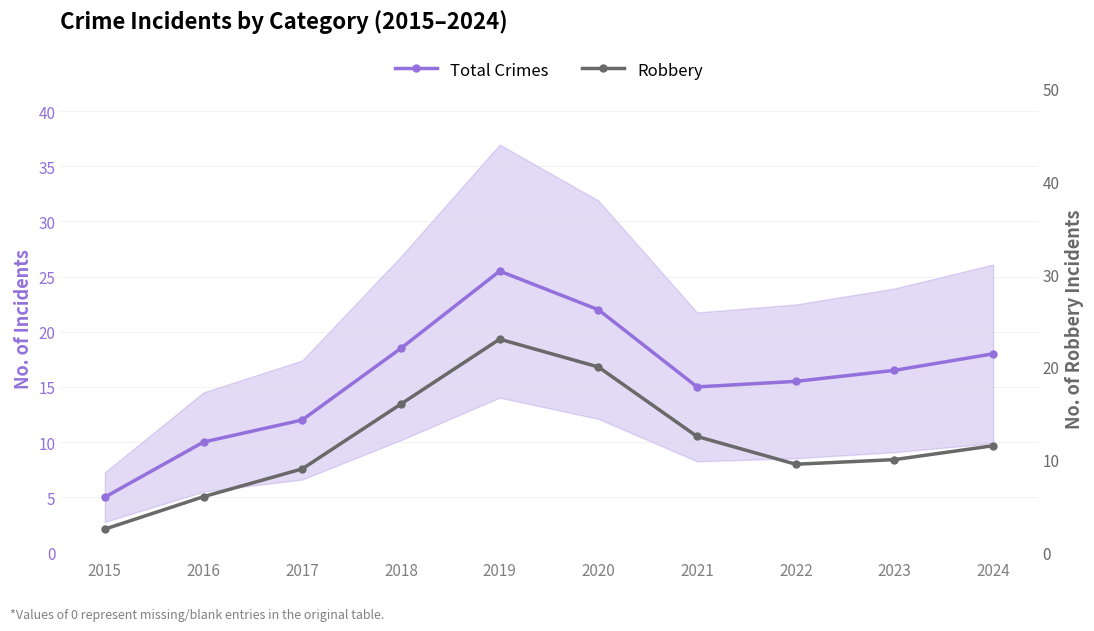

Which label corresponds to the smallest value in the chart?

2015